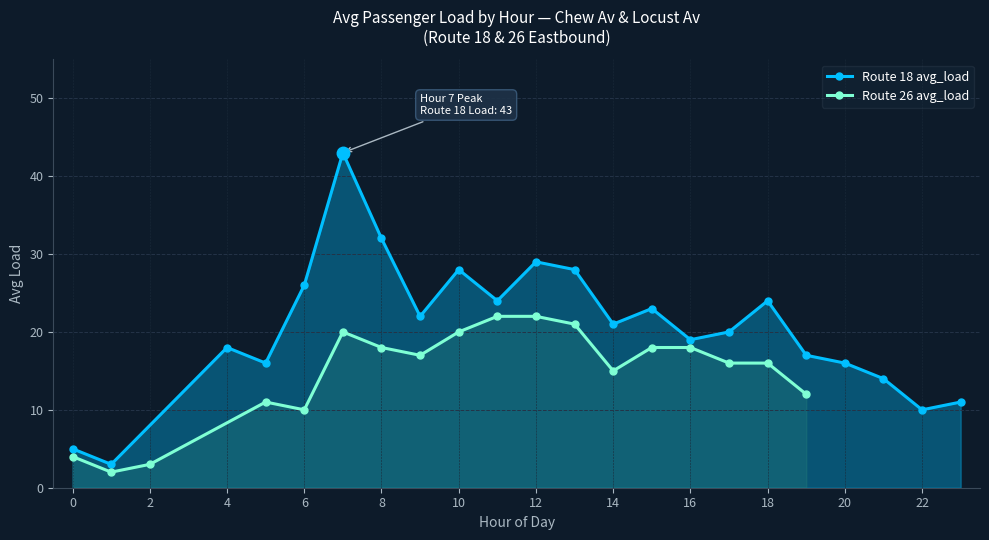

How many points are higher than both their immediate neighbors (excluding endpoints)?

6